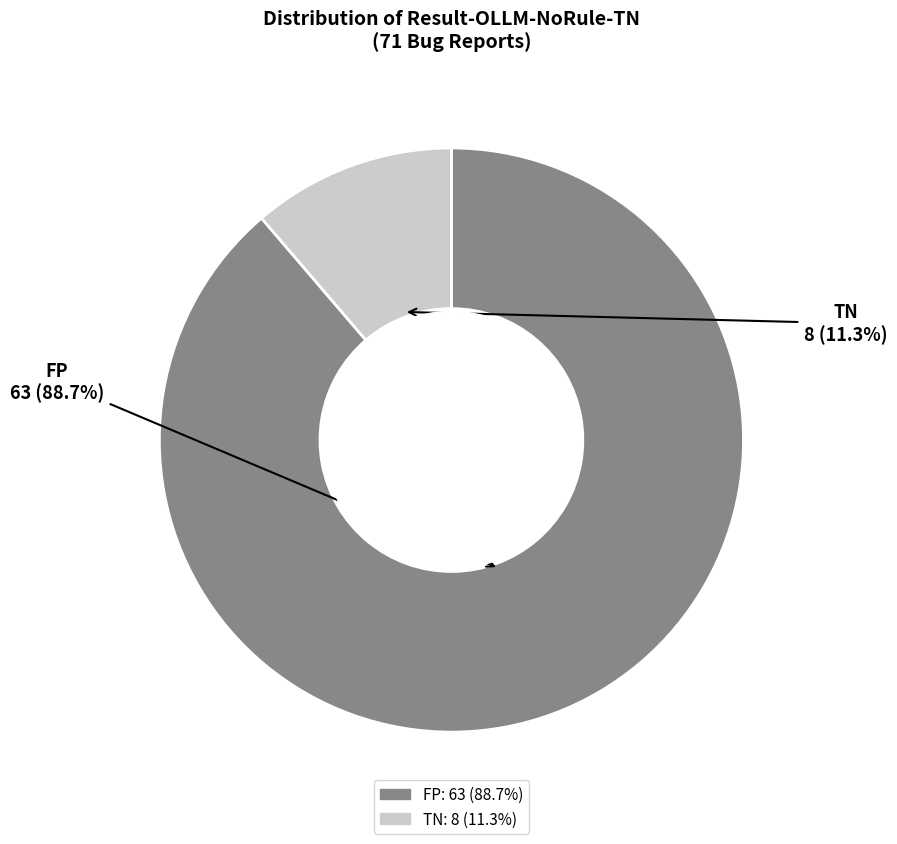

Count the number of slices in the pie.

2